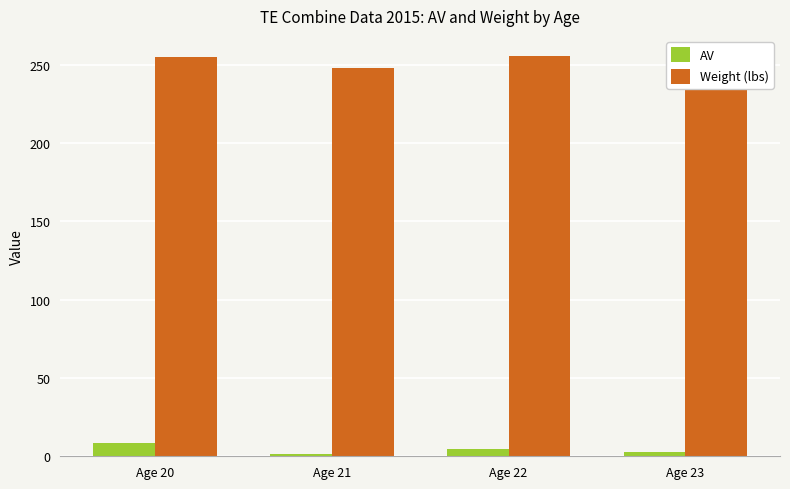

What is the value of the Weight (lbs) bar at the 3rd from the left?

255.6